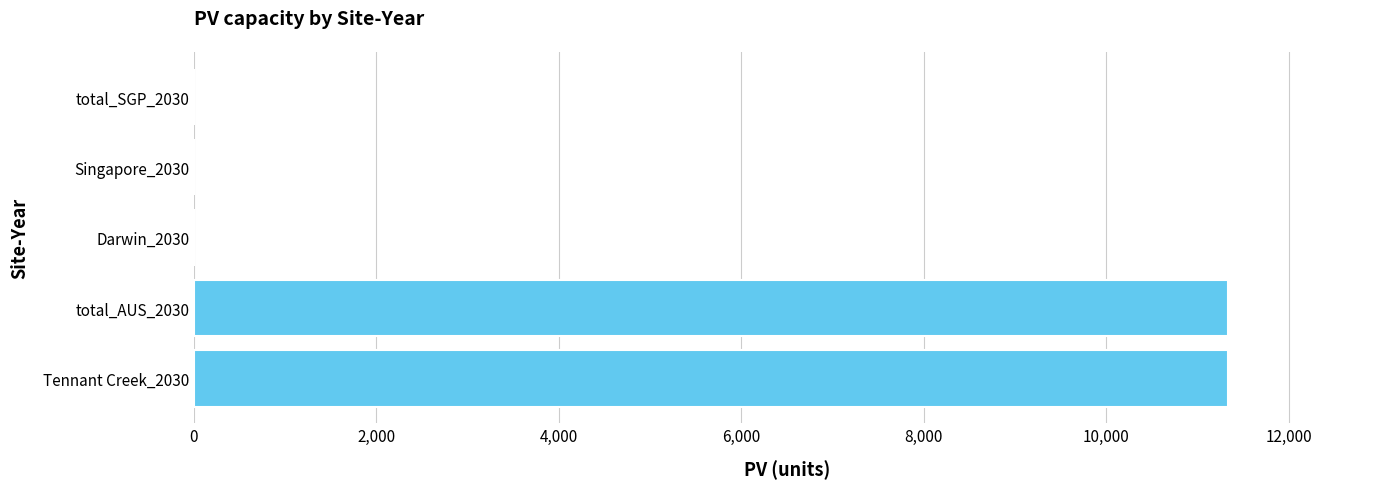

What is the greatest value displayed?

11334.1